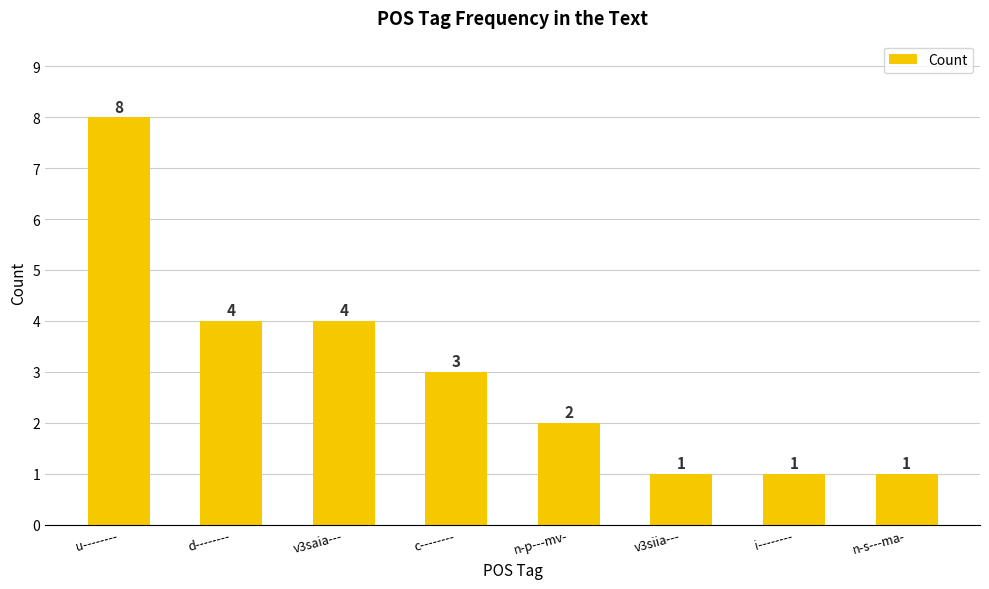

What value does the data have at i--------?

1